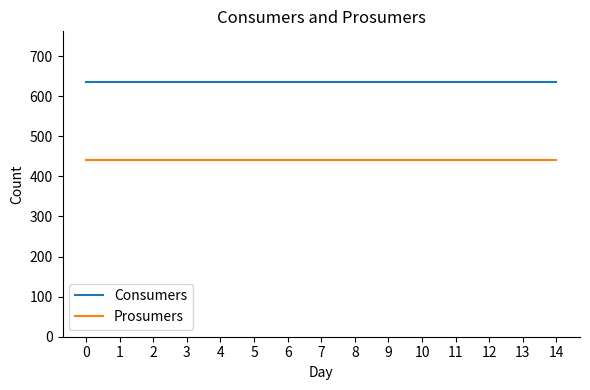

True or false: Consumers has a value of 894 at 9.

False